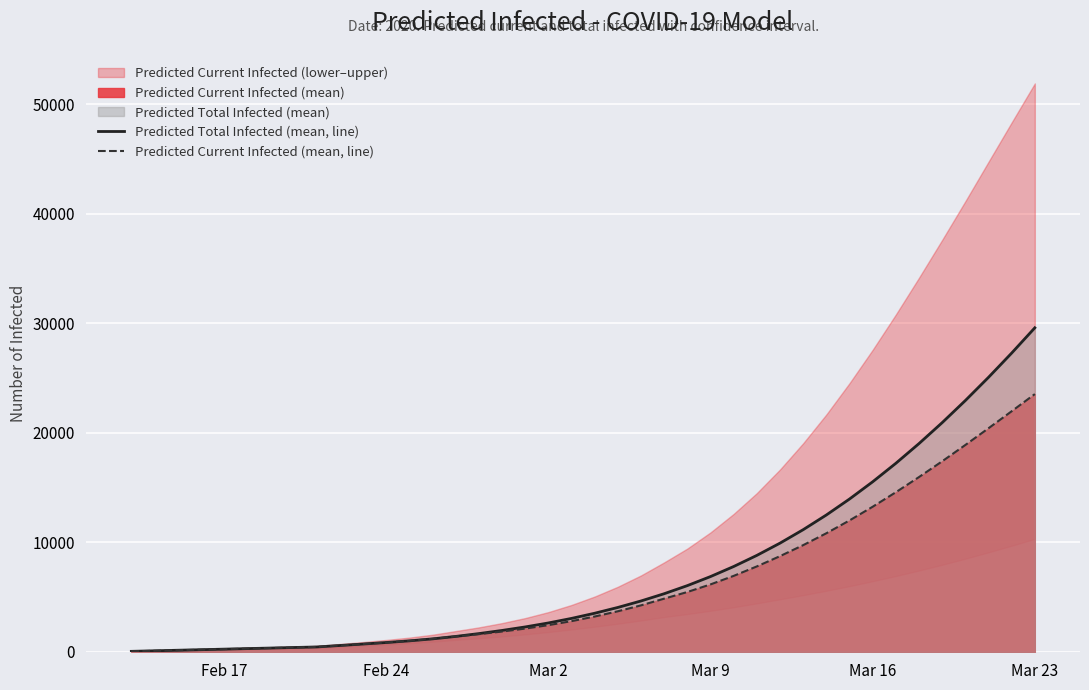

What value does the Predicted Current Infected (mean, line) series have at Mar 16?

13247